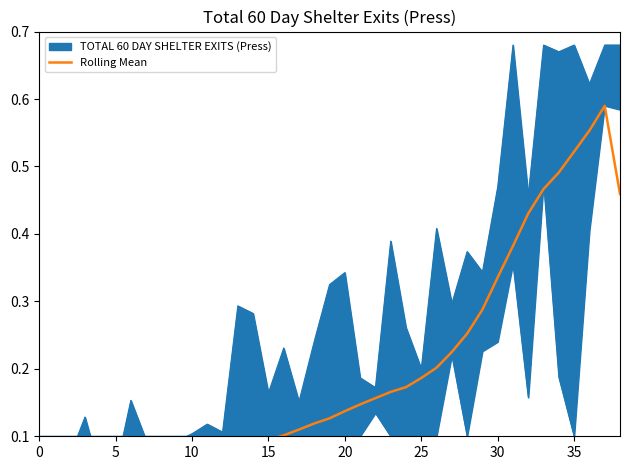

How many lines are shown in the chart?

1